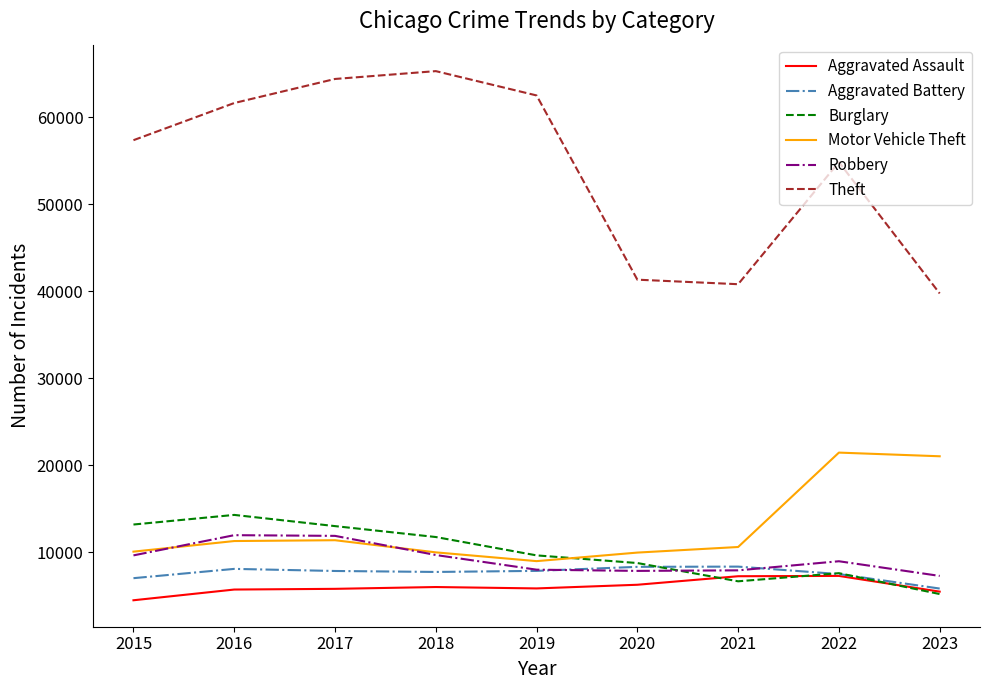

At how many categories does at least one series exceed 29253?

9